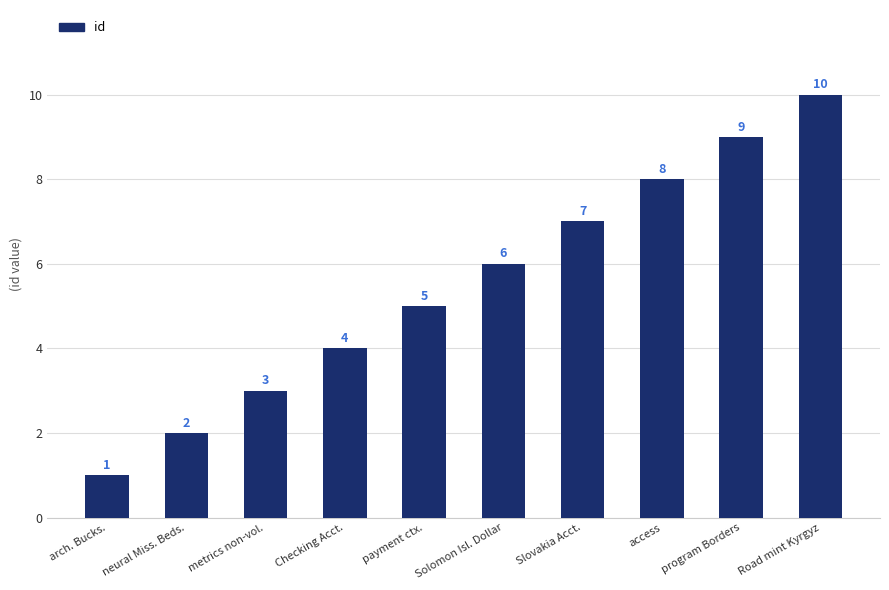

Reading left to right, list all the values displayed in this chart.

arch. Bucks.=1	neural Miss. Beds.=2	metrics non-vol.=3	Checking Acct.=4	payment ctx.=5	Solomon Isl. Dollar=6	Slovakia Acct.=7	access=8	program Borders=9	Road mint Kyrgyz=10